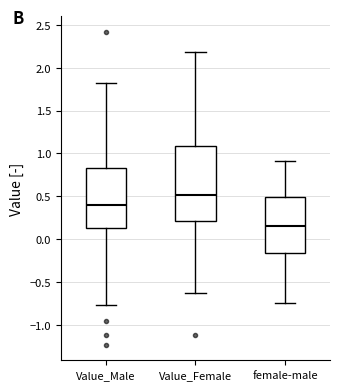

Where does the upper whisker of the box for Value_Male end on the y-axis? The values are not printed on the chart, so give them approximately, as read against the axis.

1.80